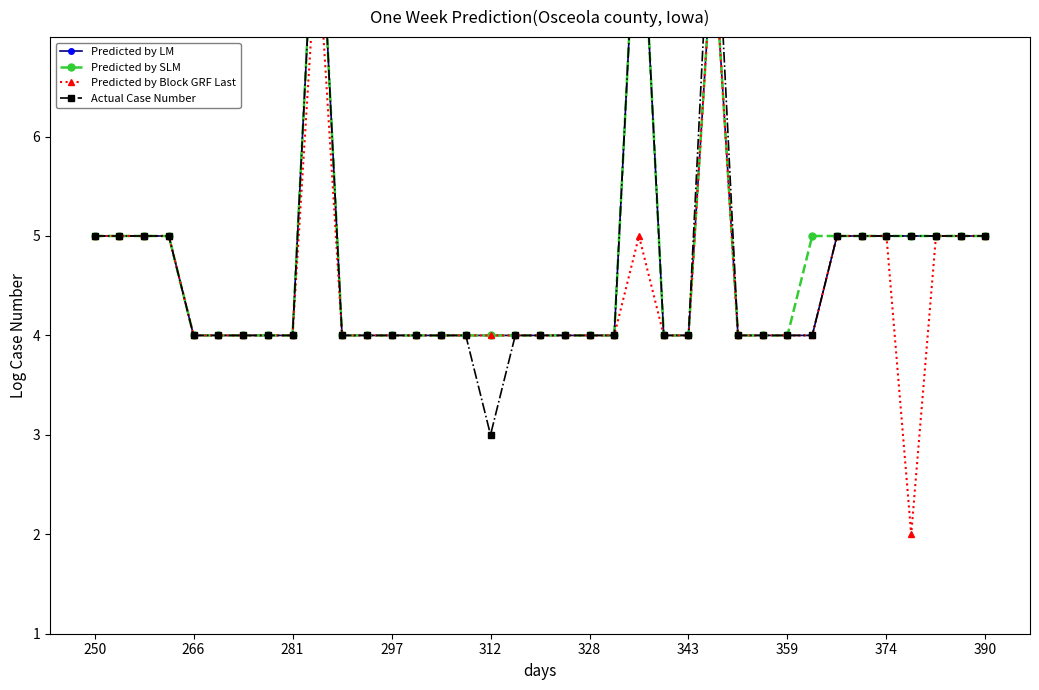

In Actual Case Number, how many points are higher than both neighbors (excluding endpoints)?

3